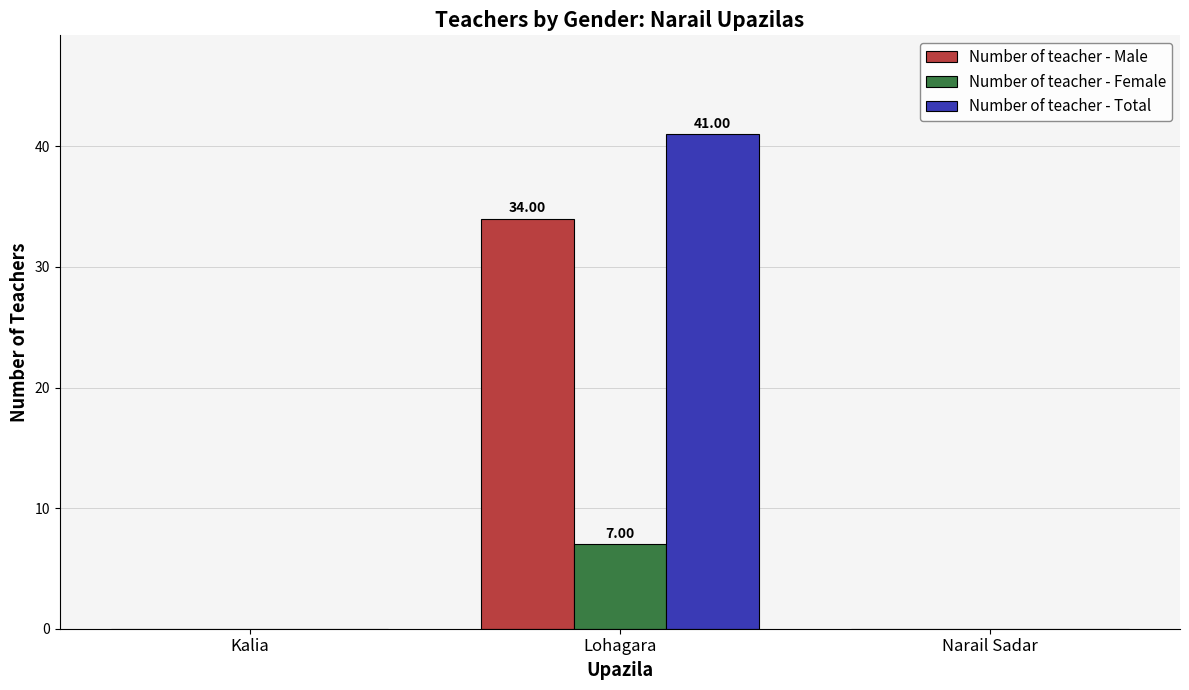

True or false: Number of teacher - Total has a value of -29 at Kalia.

False